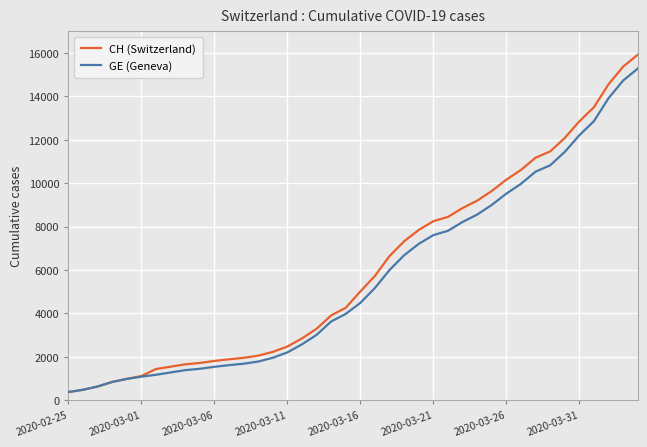

What is the smallest value displayed?

375